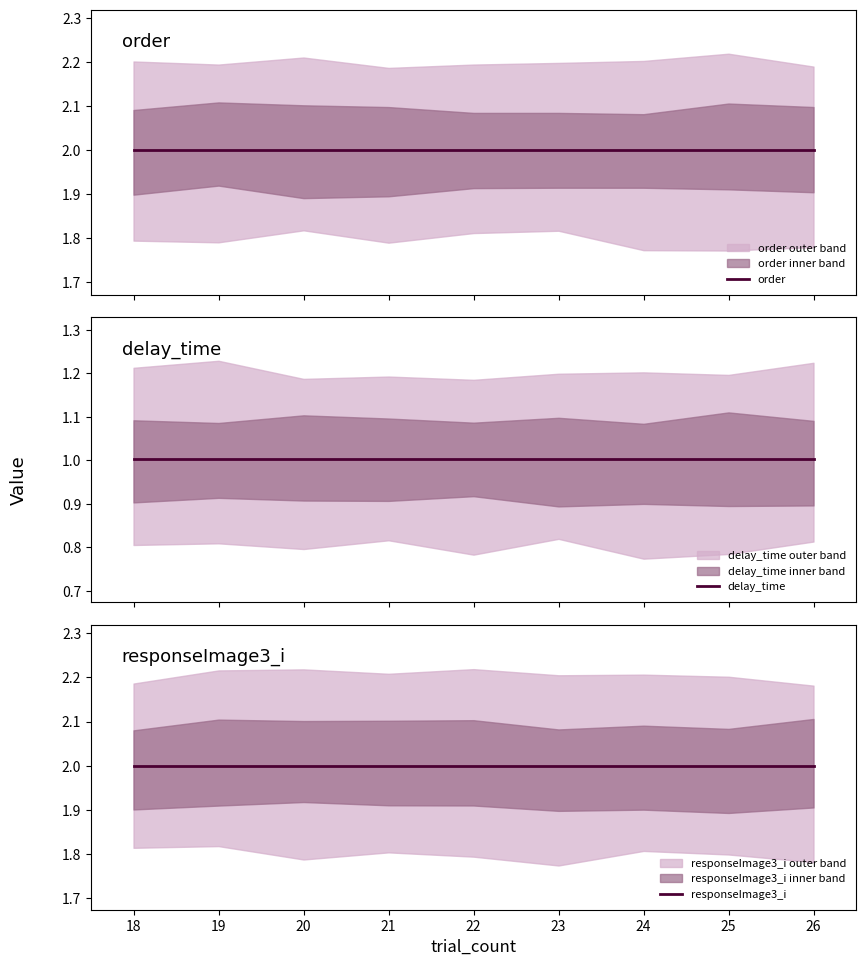

Rank the series at 24 from highest to lowest value.

order, responseImage3_i, delay_time